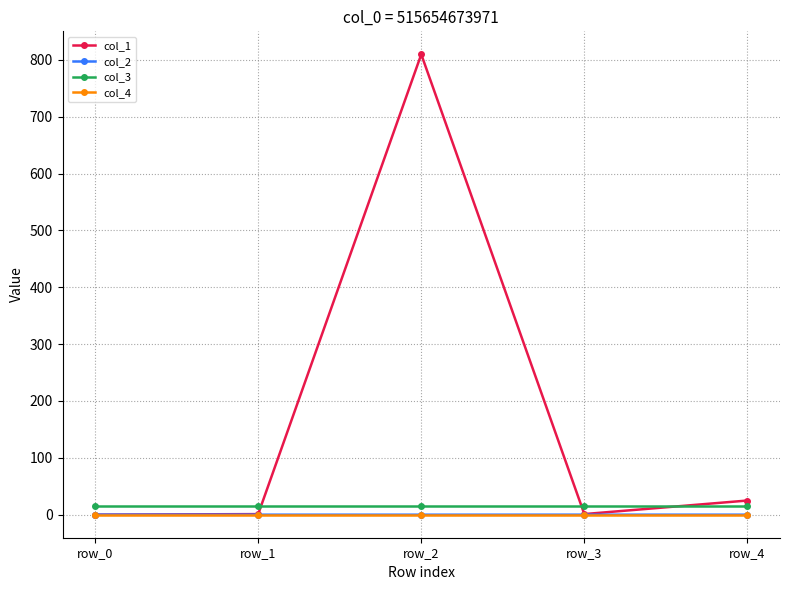

What is the average value of the col_1 series?

167.3